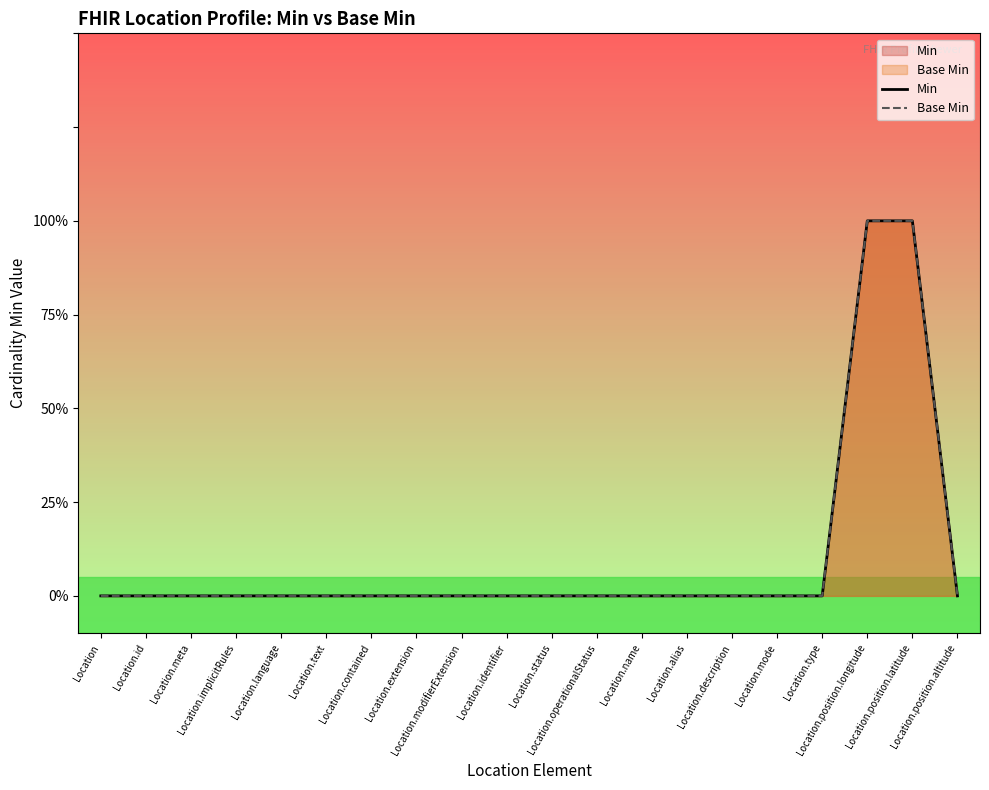

What is the greatest value displayed?

1